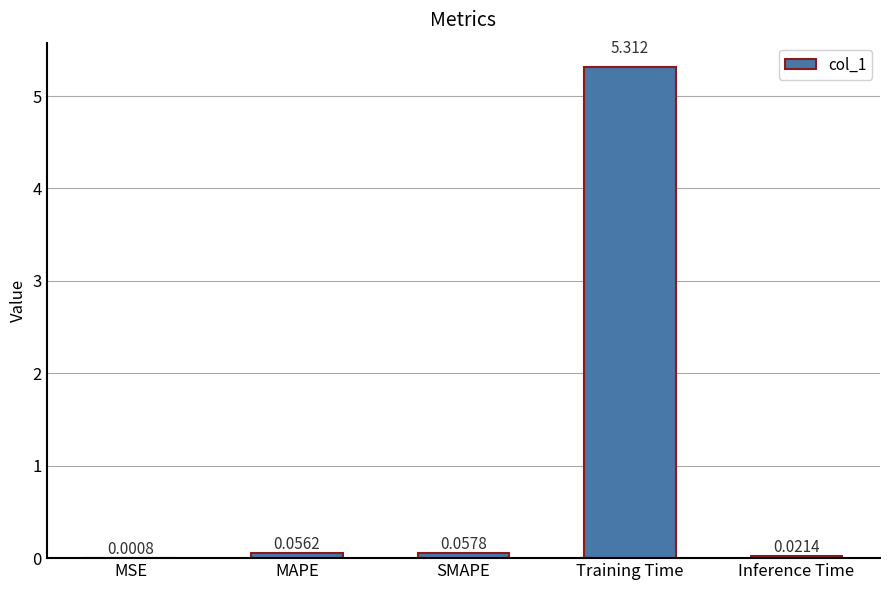

At which category does the chart reach its peak across all series?

Training Time